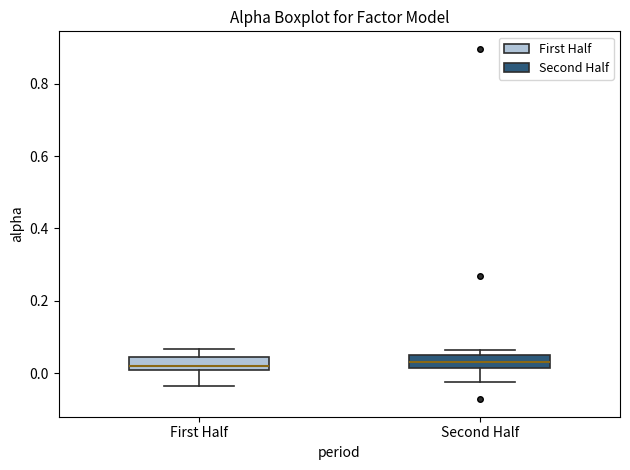

Reading left to right, transcribe this box plot: for each box, give where its median line is, the range the box spans, and where its two whiskers end, as read against the y-axis. The values are not printed on the chart, so give them approximately, as read against the axis.

First Half: median 0.02, box 0.00 to 0.04, whiskers -0.04 to 0.06
Second Half: median 0.04 (inside the box), box 0.02 to 0.04, whiskers -0.02 to 0.06